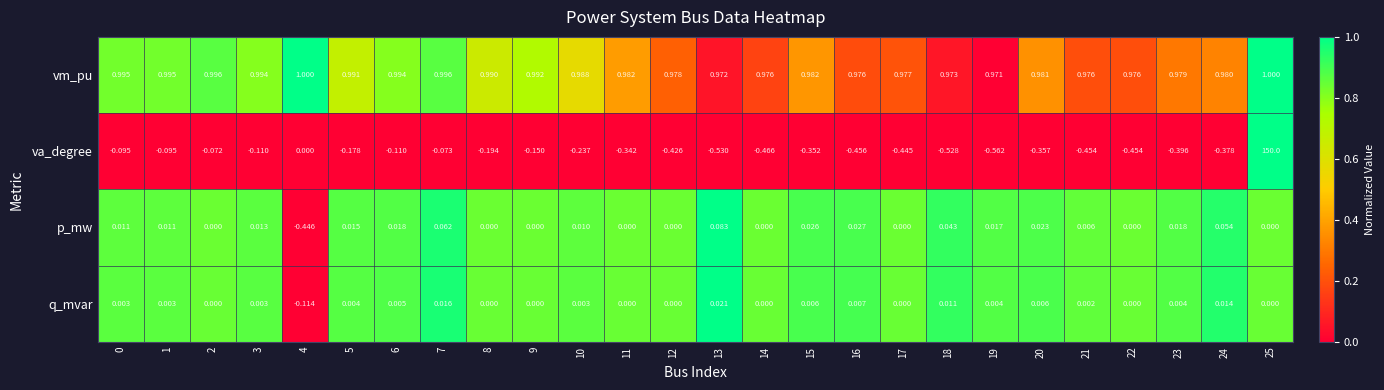

How many distinct data groups are displayed?

4